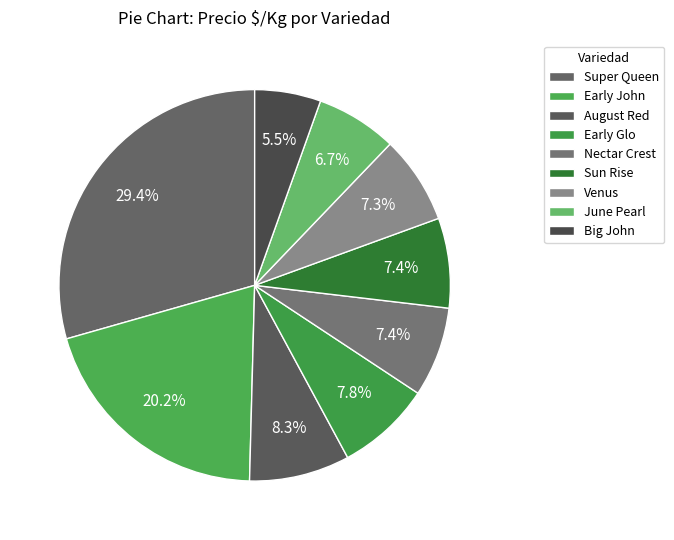

Does Early John represent more than half of the total?

No